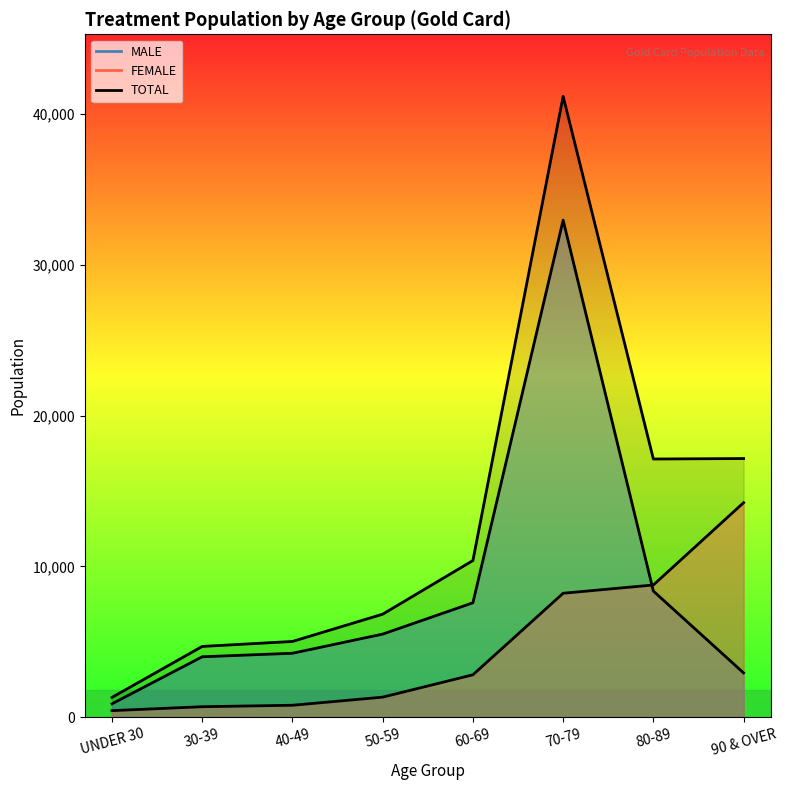

Which has a higher value, UNDER 30 or 70-79?

70-79